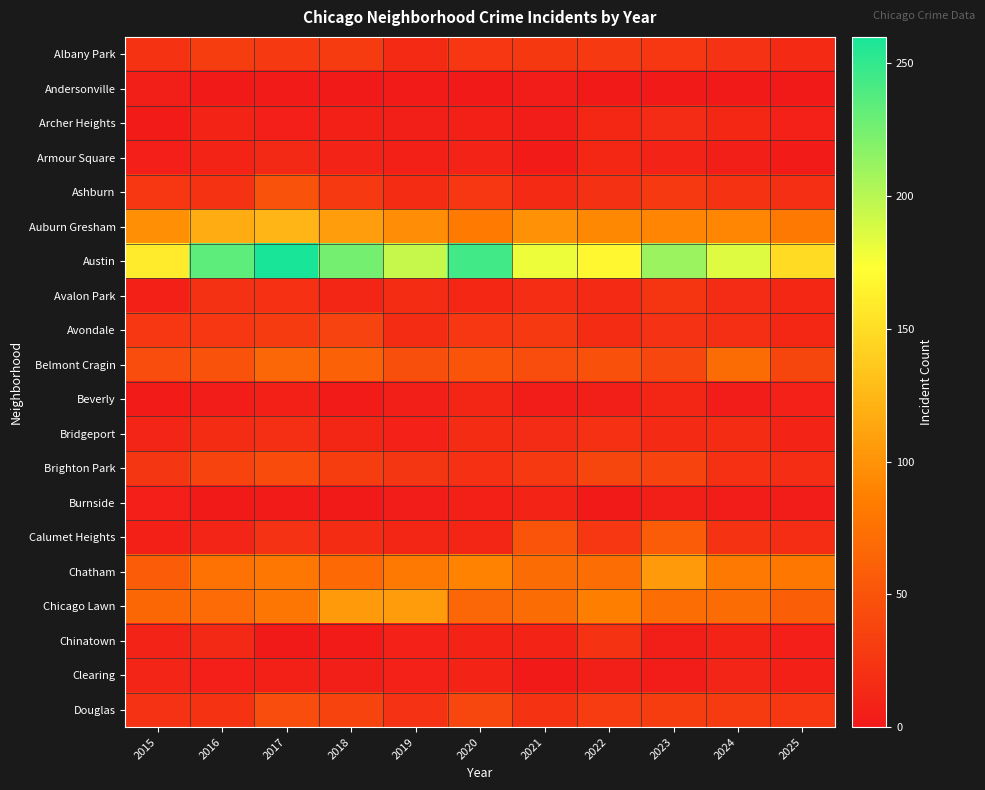

Between 2025 and 2020, which is larger?

2020